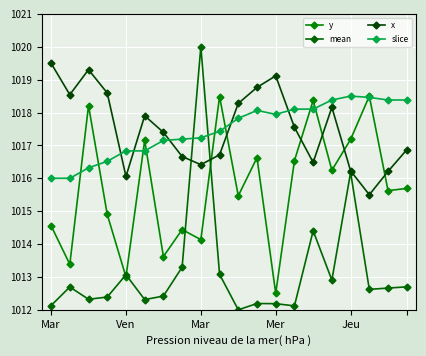

How many interior local peaks does the slice series have?

2